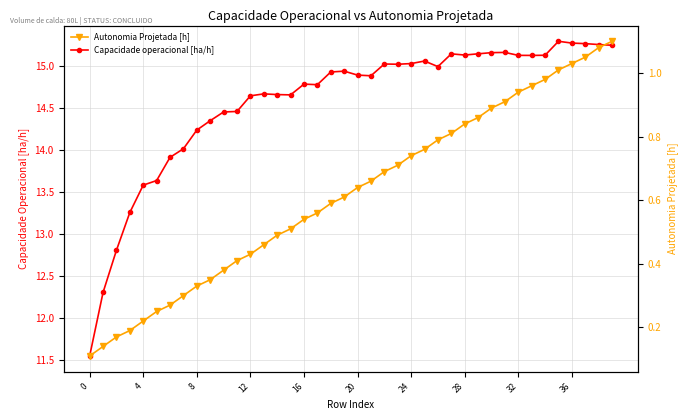

True or false: Capacidade operacional [ha/h] and Autonomia Projetada [h] cross at least once.

False